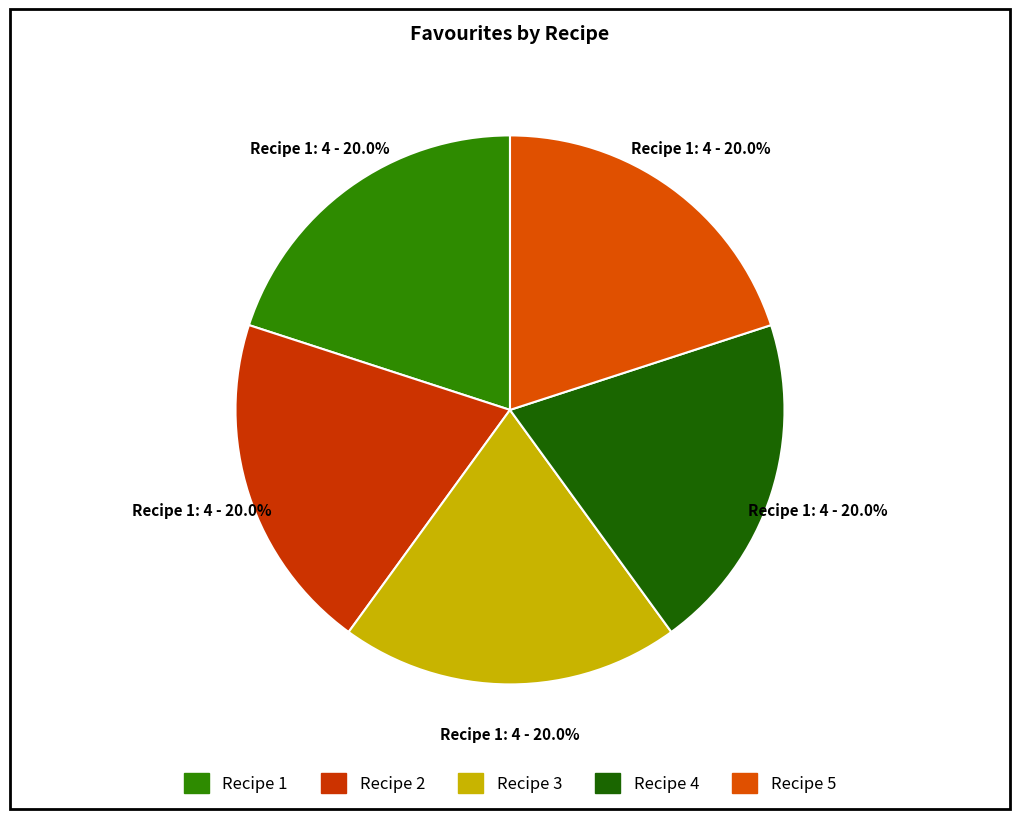

What is the total percentage of Recipe 4 and Recipe 5?

40.0%